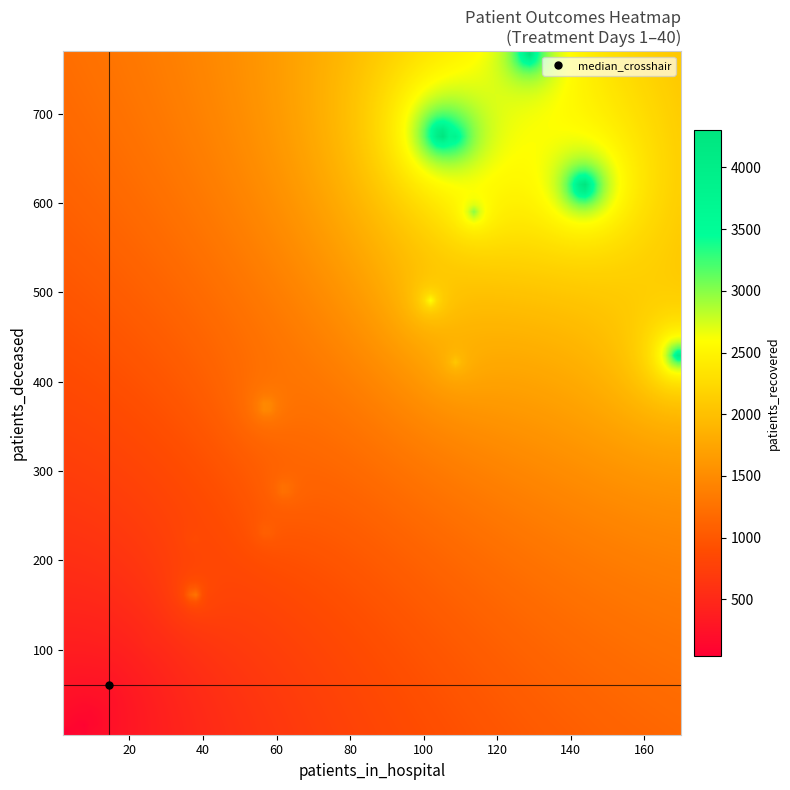

Reading left to right, extract all data points from this chart.

1: 37	160	1812
2: 170	430	3941
3: 144	621	4896
4: 105	680	5103
5: 129	770	4502
6: 109	677	3833
7: 114	591	3084
8: 102	492	2646
9: 109	423	2105
10: 57	372	1706
11: 62	279	1396
12: 57	232	1193
13: 37	223	904
14: 41	156	783
15: 33	141	699
16: 25	107	552
17: 11	121	436
18: 20	80	406
19: 17	80	361
20: 15	69	287
21: 14	50	217
22: 14	53	225
23: 12	36	225
24: 15	39	182
25: 7	32	130
26: 9	27	108
27: 9	22	120
28: 11	26	127
29: 6	20	91
30: 10	15	95
31: 10	17	67
32: 7	12	70
33: 6	15	67
34: 5	12	57
35: 7	13	56
36: 5	13	48
37: 7	6	44
38: 2	5	41
39: 3	6	30
40: 4	7	39